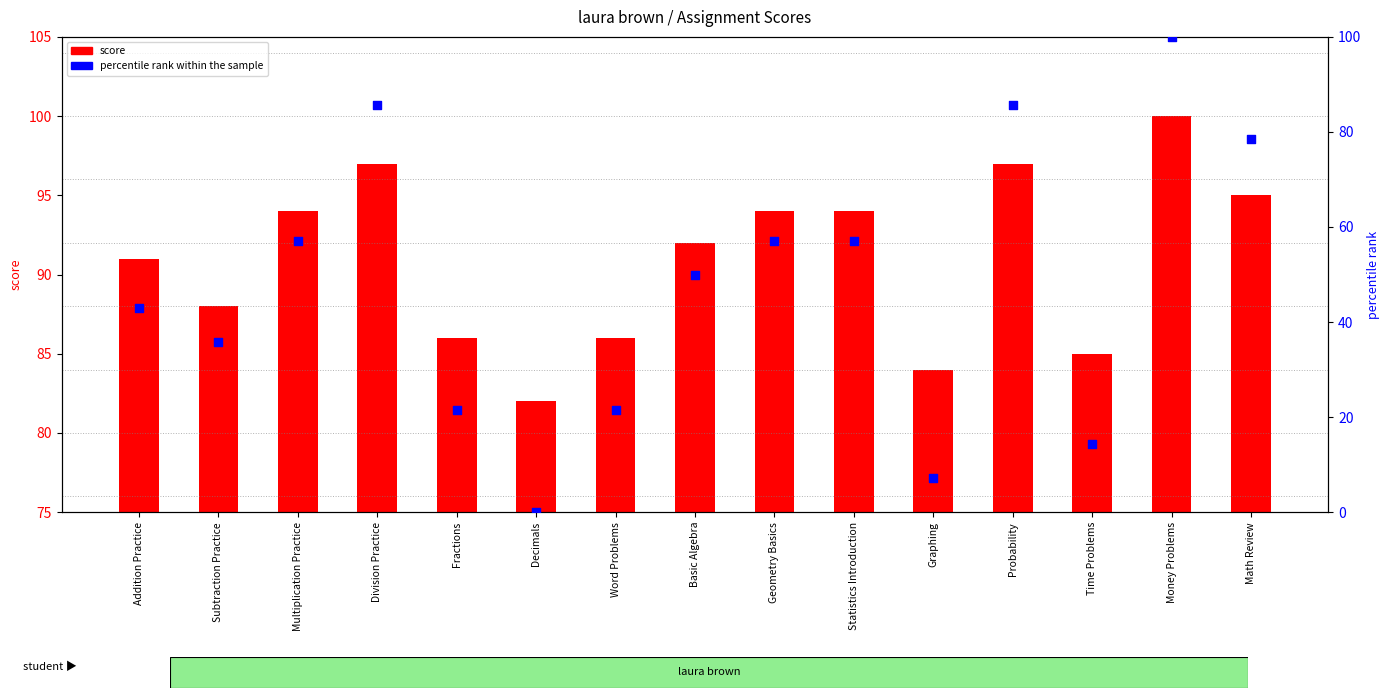

What are all the series names shown in the legend?

score, percentile rank within the sample